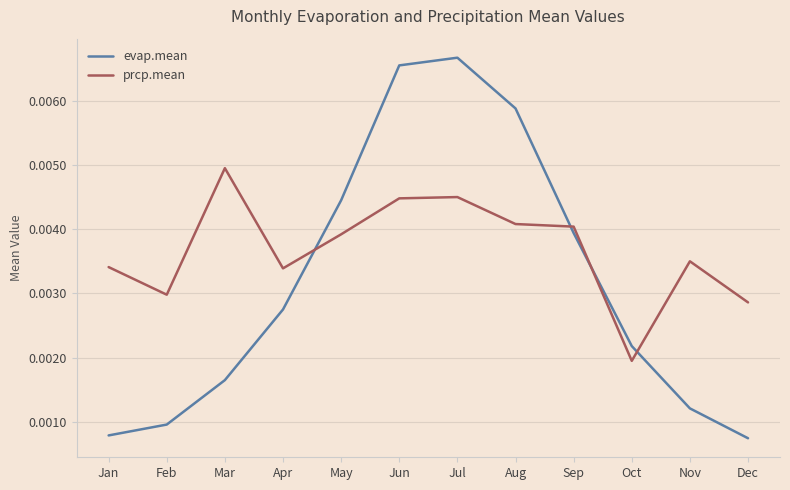

List the series in order of their peak value, highest first.

evap.mean, prcp.mean